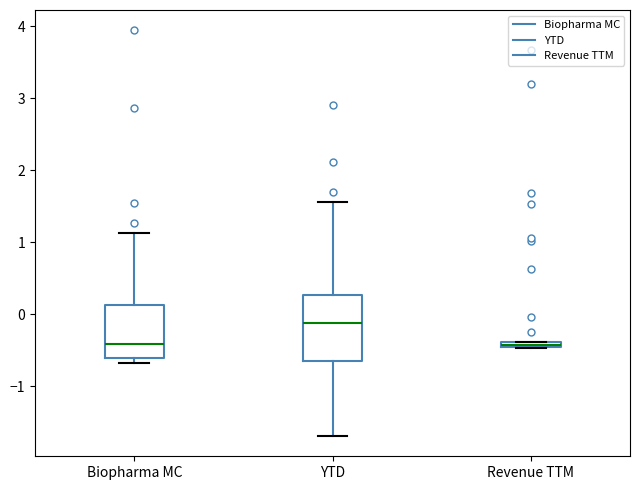

Comparing the boxes themselves (not the whiskers), which one is the tallest?

YTD